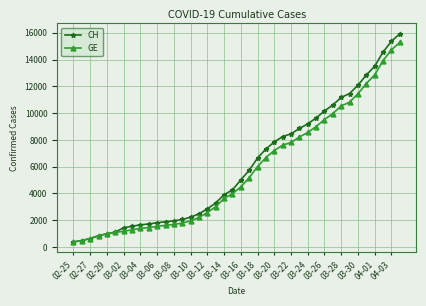

List the series in order of their overall mean, highest first.

CH, GE